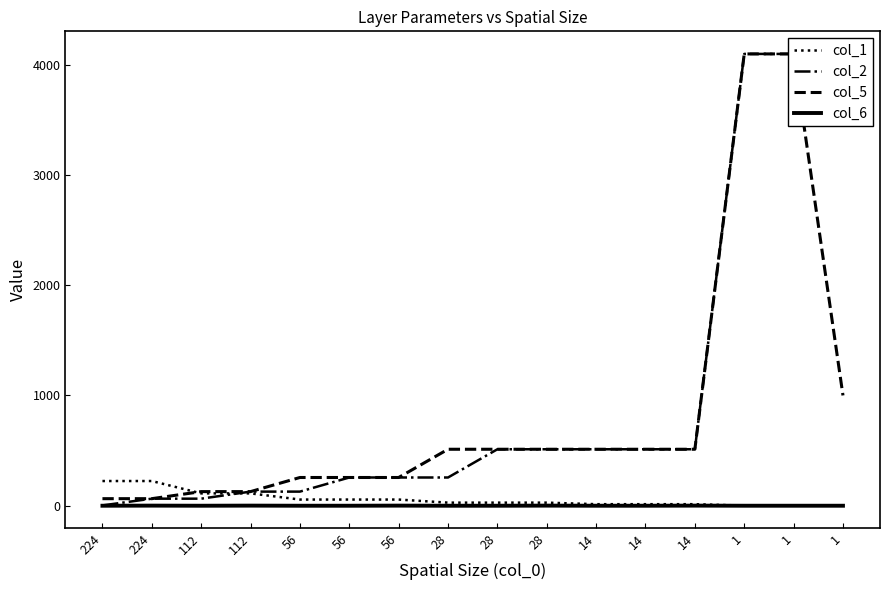

How many data points in col_2 are above 512?

3